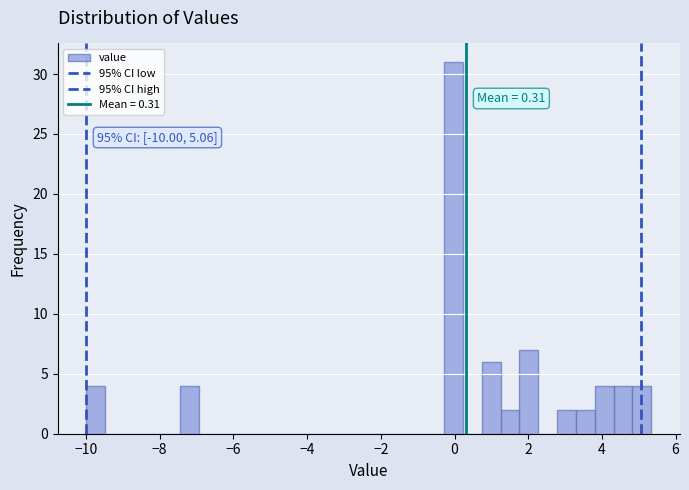

Read against the x-axis, roughly where is the centre of the tallest bar?

0.0